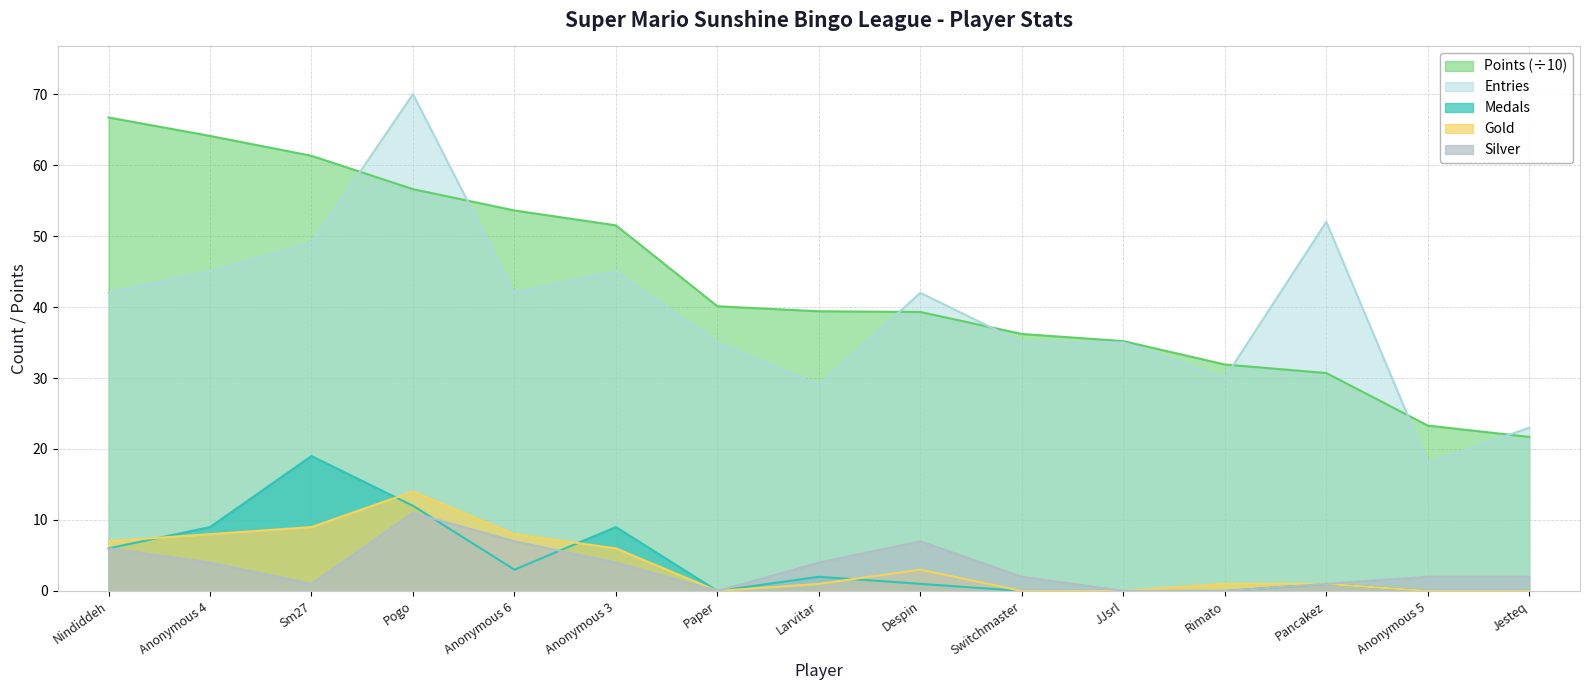

The value of Gold at Sm27 is 9.0. True or false?

True